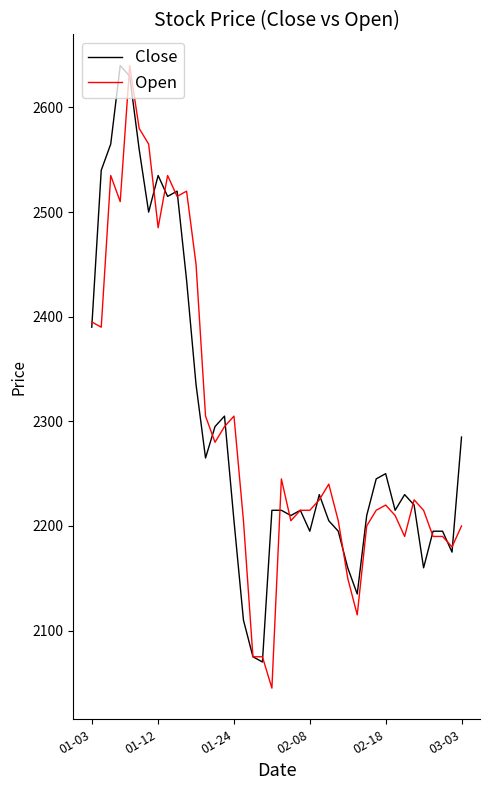

What is the maximum value for Open?

2640